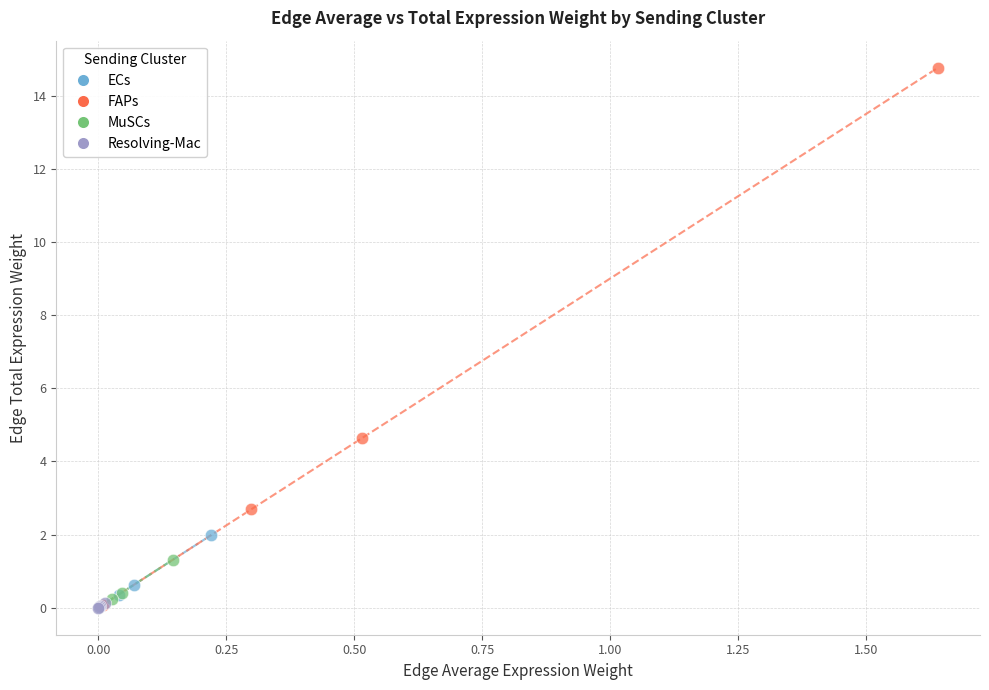

Which series has the widest spread of Y values?

FAPs